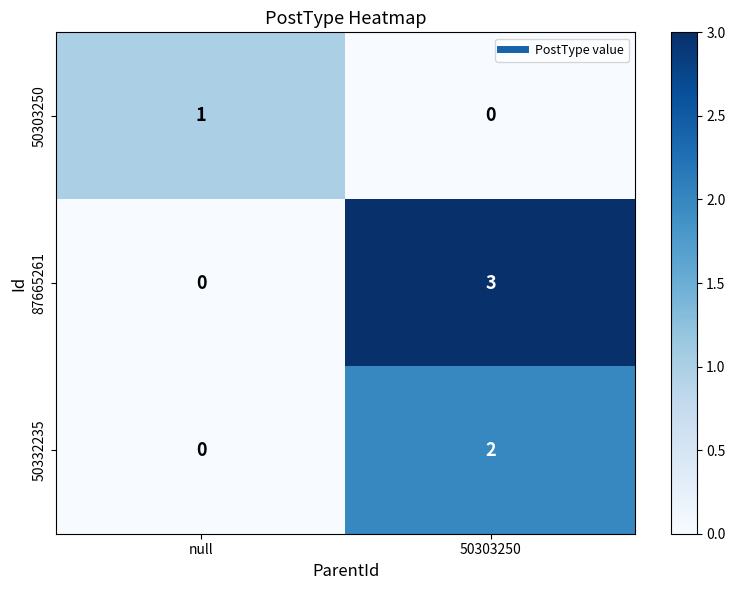

Is it true that 87665261 equals 3 at 50303250?

True